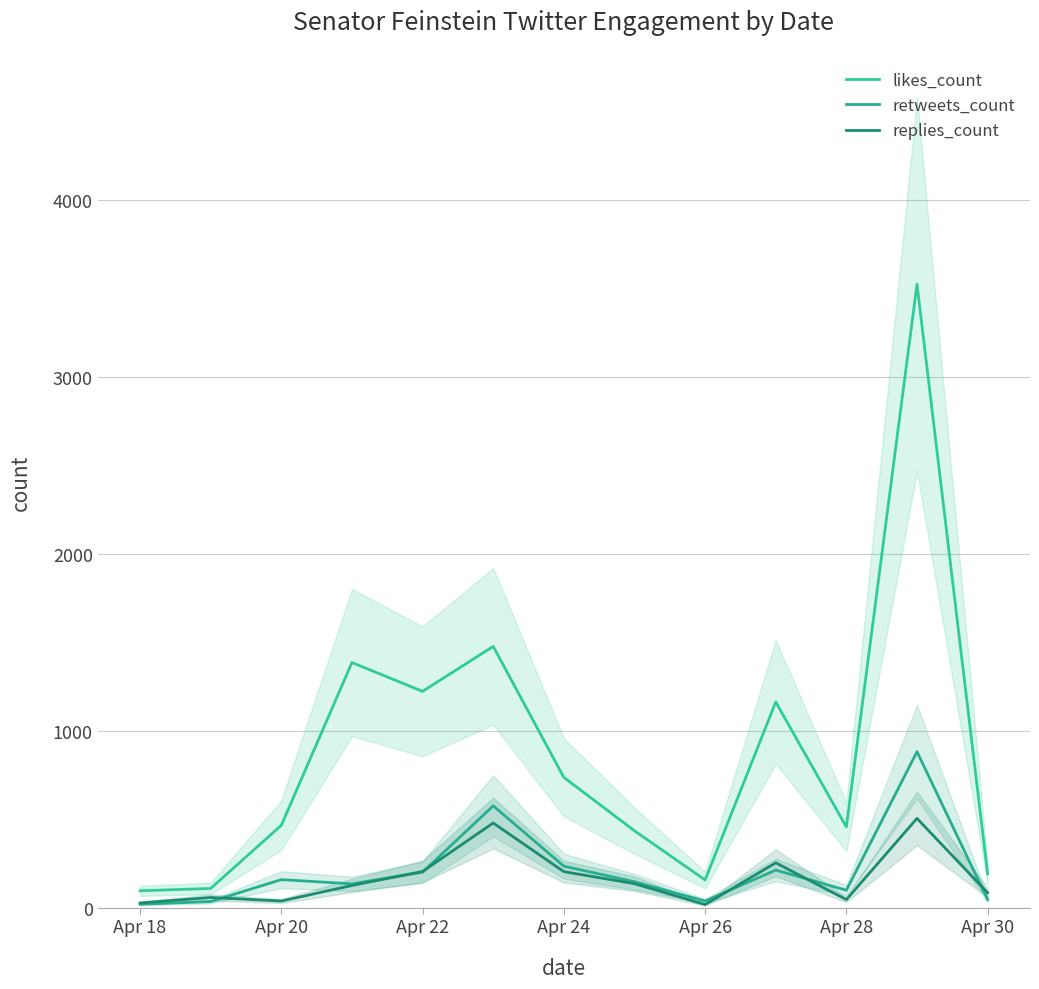

In replies_count, how many points are higher than both neighbors (excluding endpoints)?

4